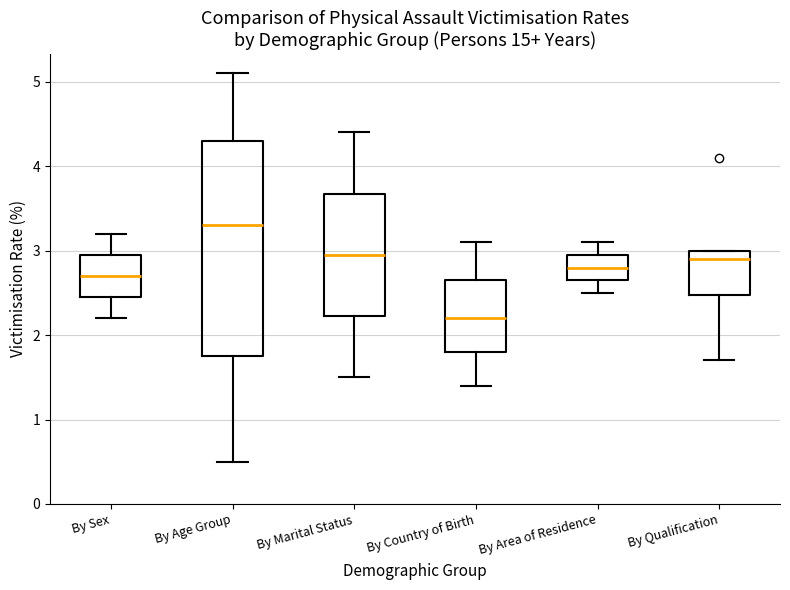

Reading left to right, transcribe this box plot: for each box, give where its median line is, the range the box spans, and where its two whiskers end, as read against the y-axis. The values are not printed on the chart, so give them approximately, as read against the axis.

By Sex: median 2.7, box 2.5 to 3.0, whiskers 2.2 to 3.2
By Age Group: median 3.3, box 1.8 to 4.3, whiskers 0.5 to 5.1
By Marital Status: median 3.0, box 2.2 to 3.7, whiskers 1.5 to 4.4
By Country of Birth: median 2.2, box 1.8 to 2.7, whiskers 1.4 to 3.1
By Area of Residence: median 2.8, box 2.7 to 3.0, whiskers 2.5 to 3.1
By Qualification: median 2.9, box 2.5 to 3.0, whiskers 1.7 to 3.0